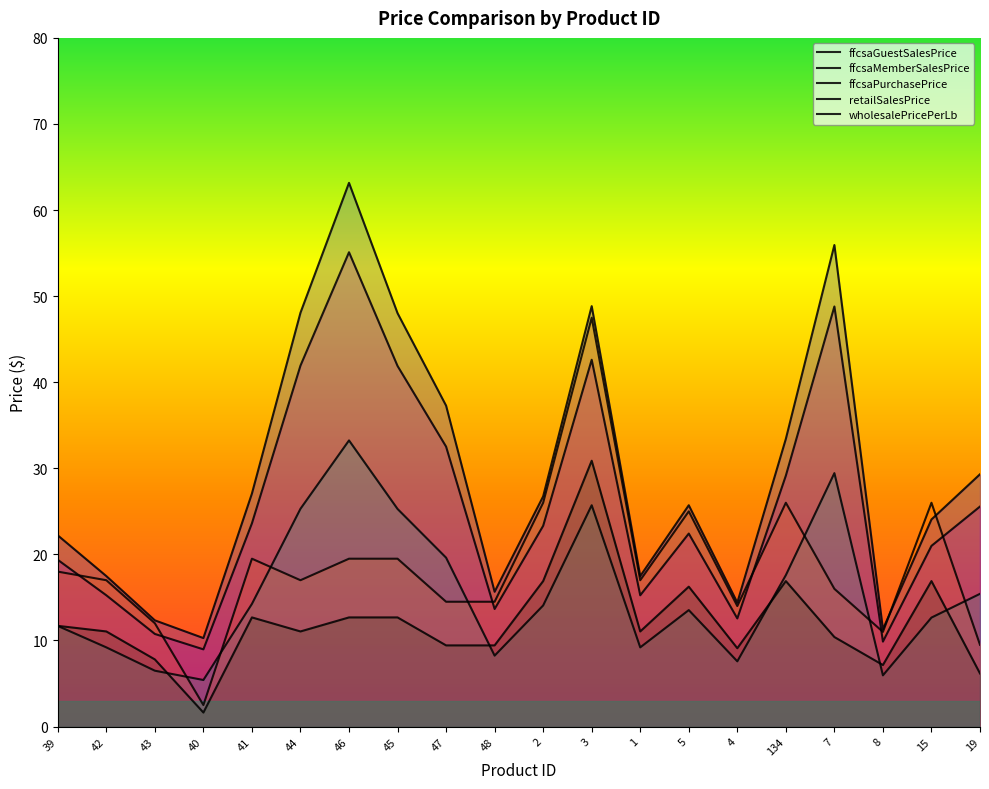

How many categories are shown in the chart?

20